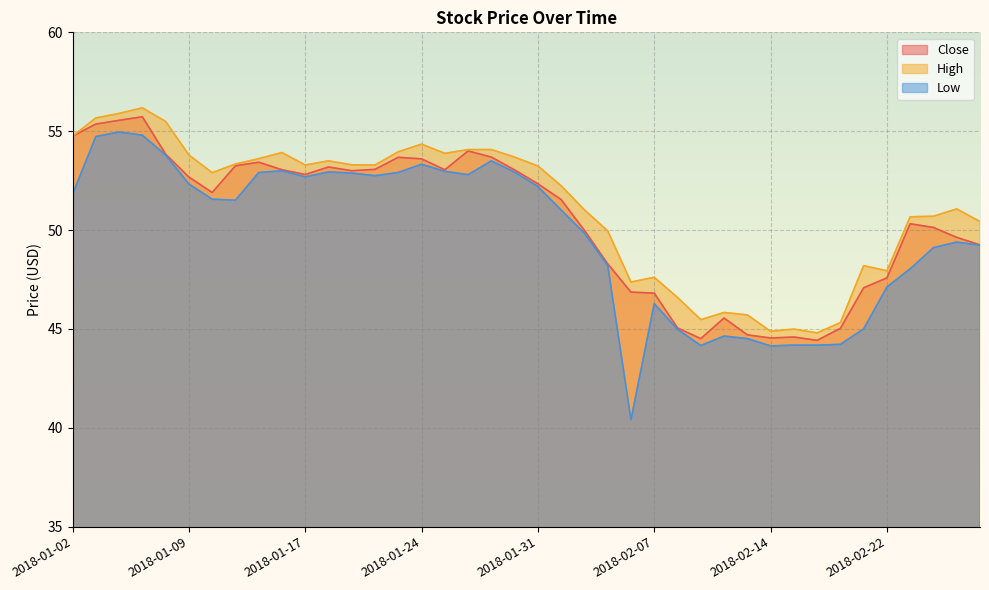

Rank the categories by High value from lowest to highest.

2018-02-16, 2018-02-14, 2018-02-15, 2018-02-20, 2018-02-09, 2018-02-13, 2018-02-12, 2018-02-08, 2018-02-06, 2018-02-07, 2018-02-22, 2018-02-21, 2018-02-05, 2018-02-28, 2018-02-23, 2018-02-26, 2018-02-02, 2018-02-27, 2018-02-01, 2018-01-10, 2018-01-31, 2018-01-17, 2018-01-22, 2018-01-19, 2018-01-11, 2018-01-18, 2018-01-12, 2018-01-30, 2018-01-09, 2018-01-25, 2018-01-16, 2018-01-23, 2018-01-26, 2018-01-29, 2018-01-24, 2018-01-02, 2018-01-08, 2018-01-03, 2018-01-04, 2018-01-05